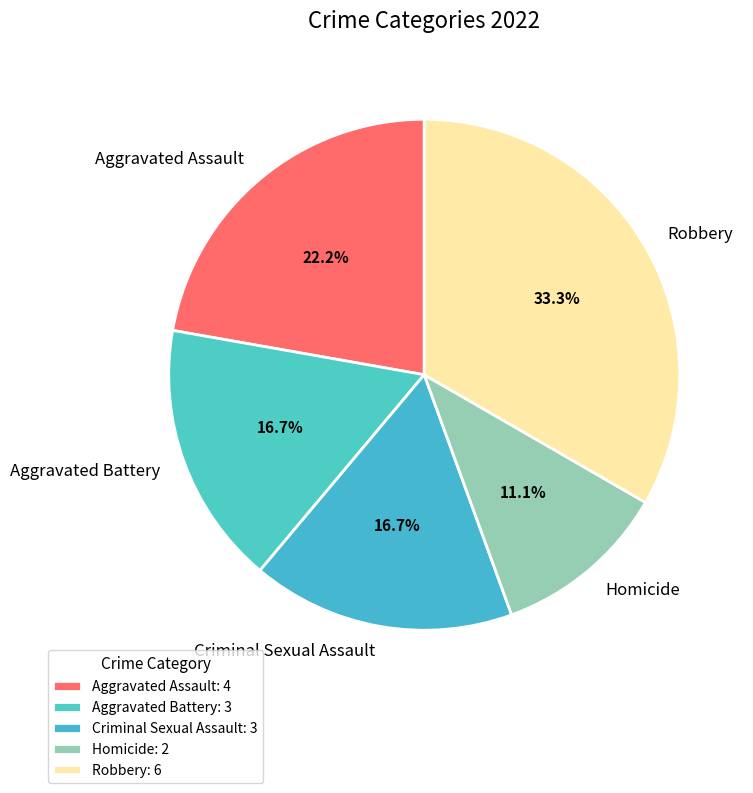

To the nearest percent, what is the average slice percentage?

20%